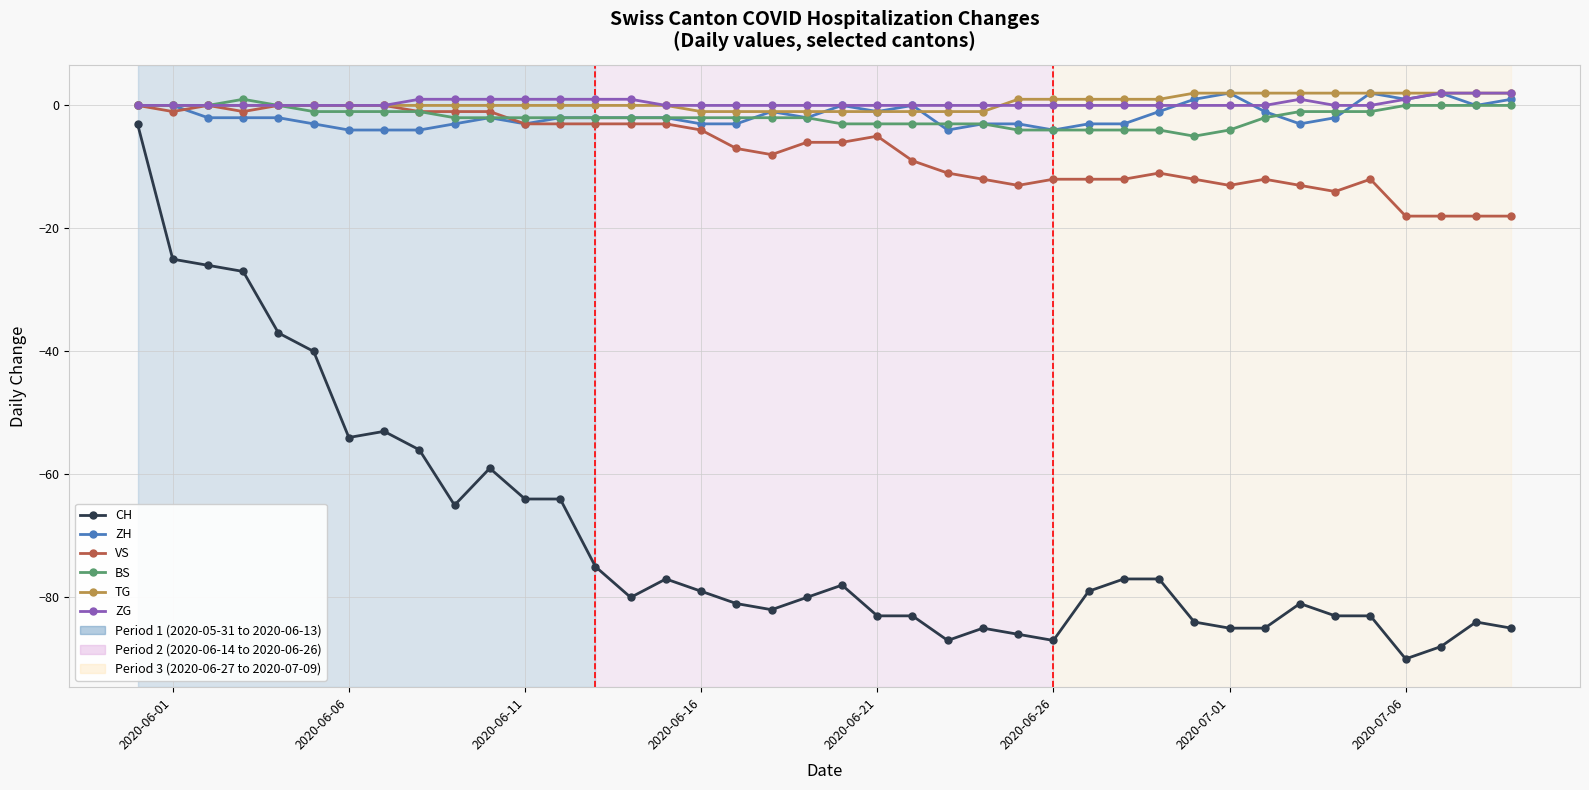

Which series has the largest range (max minus min)?

CH